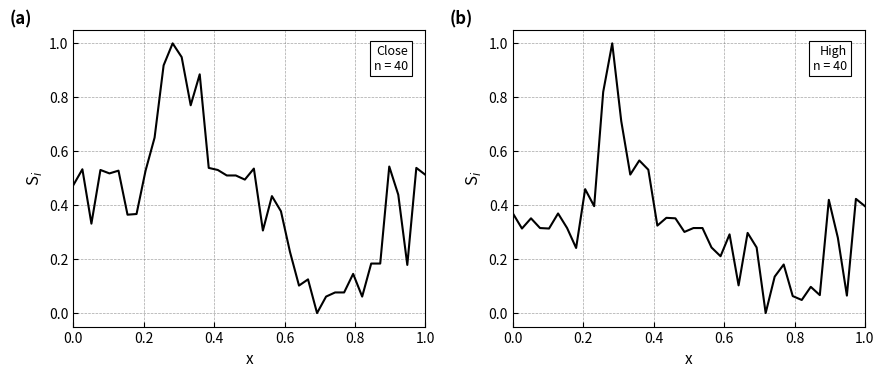

What is the sum of all Close values?

17.0